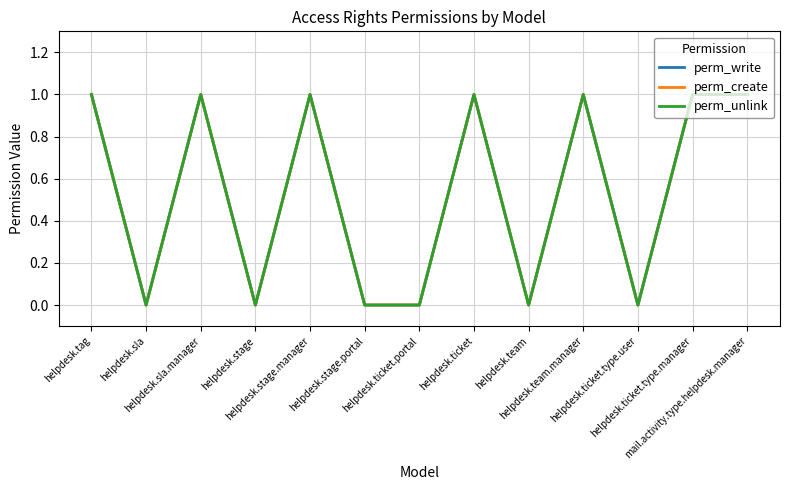

Reading right to left, extract all data points from this chart.

perm_write: 1	1	0	1	0	1	0	0	1	0	1	0	1
perm_create: 1	1	0	1	0	1	0	0	1	0	1	0	1
perm_unlink: 1	1	0	1	0	1	0	0	1	0	1	0	1